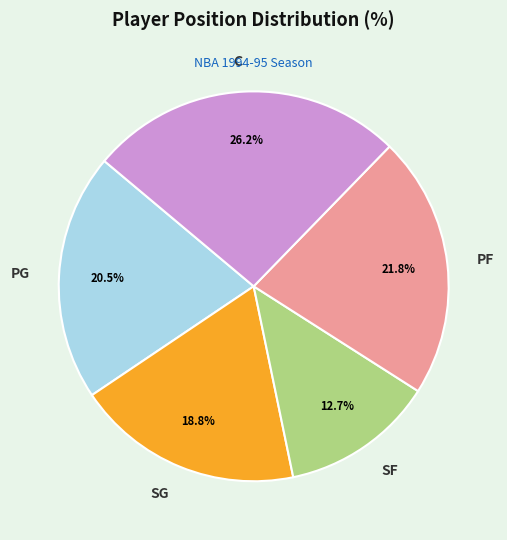

Combined, what portion of the pie is PG and PF?

42.3%